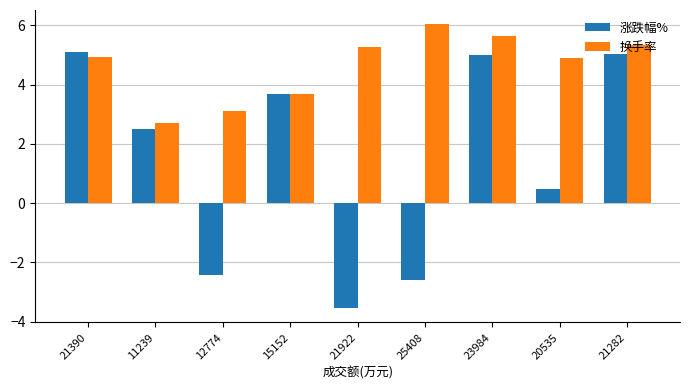

Which series has the widest spread of values?

涨跌幅%